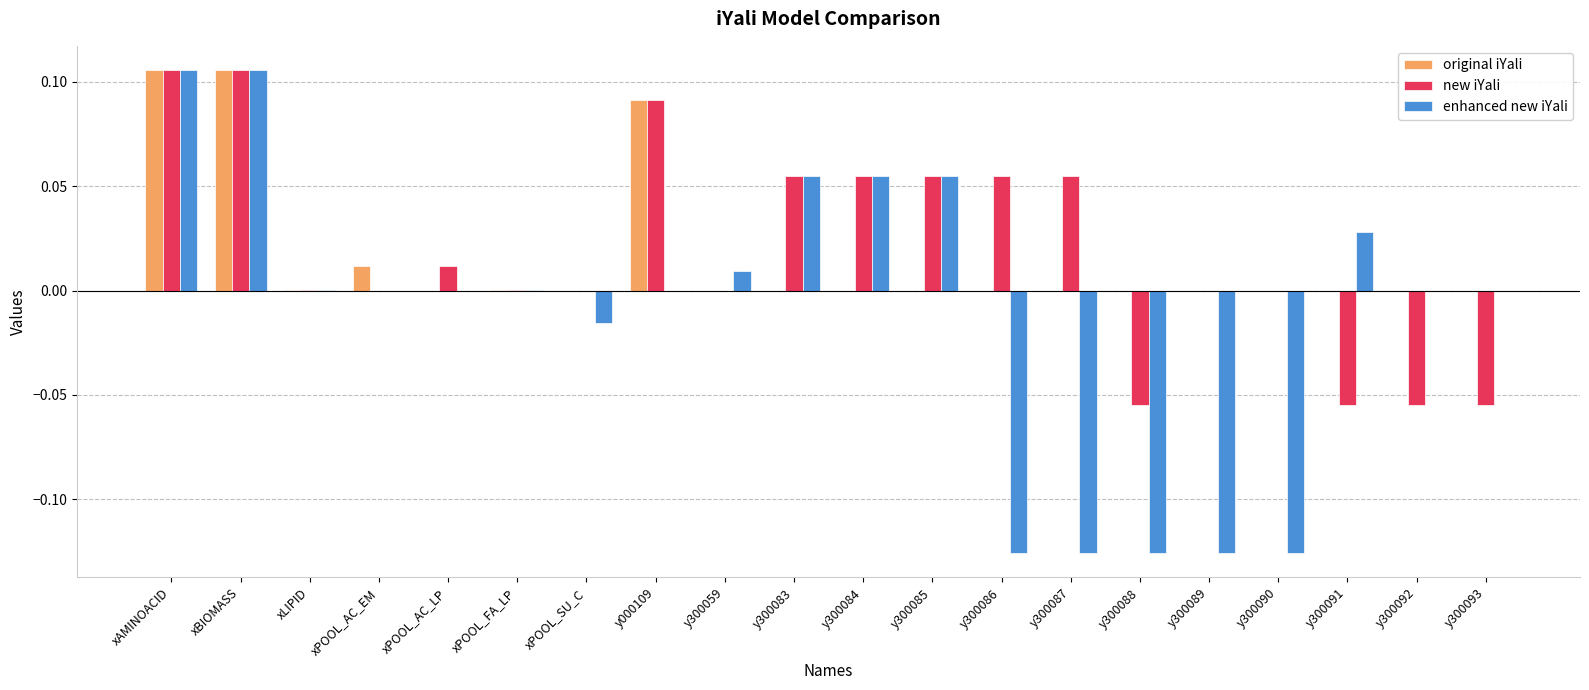

What is the sum of all original iYali values?

0.3